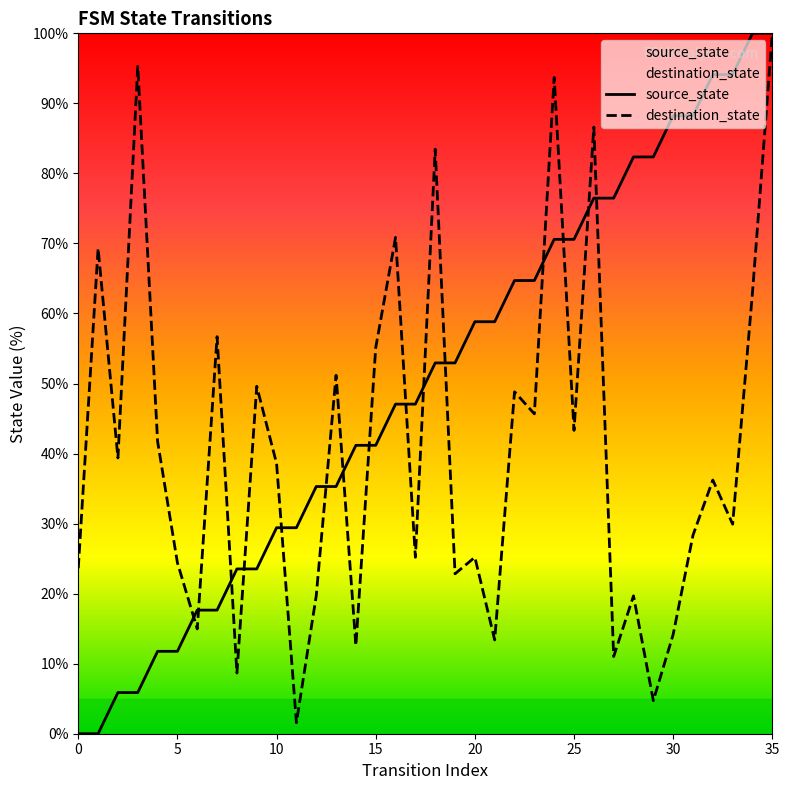

At which category does the chart reach its peak across all series?

34